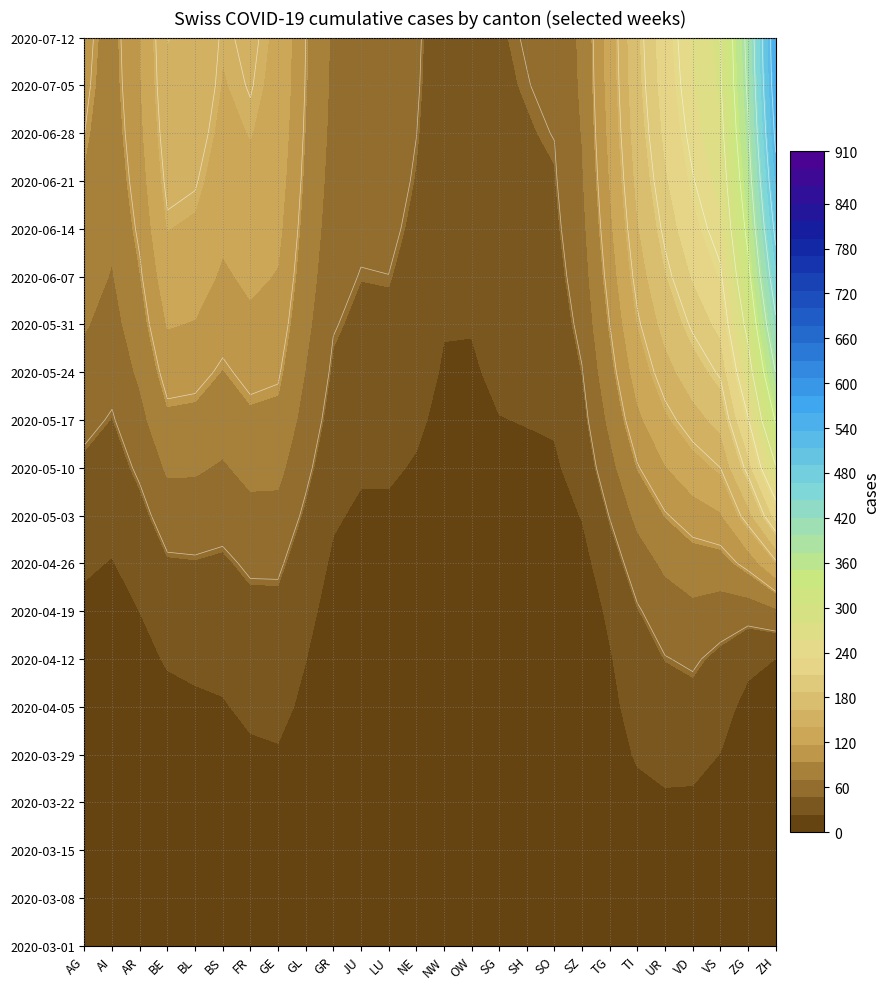

At which label does JU reach its minimum?

AI